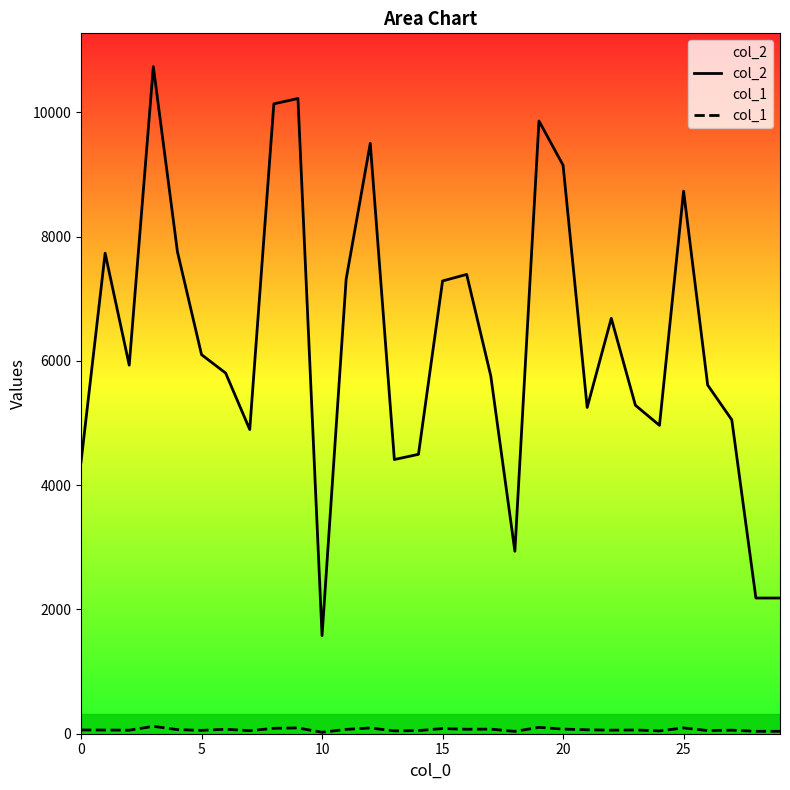

What is the maximum value for col_2?

10736